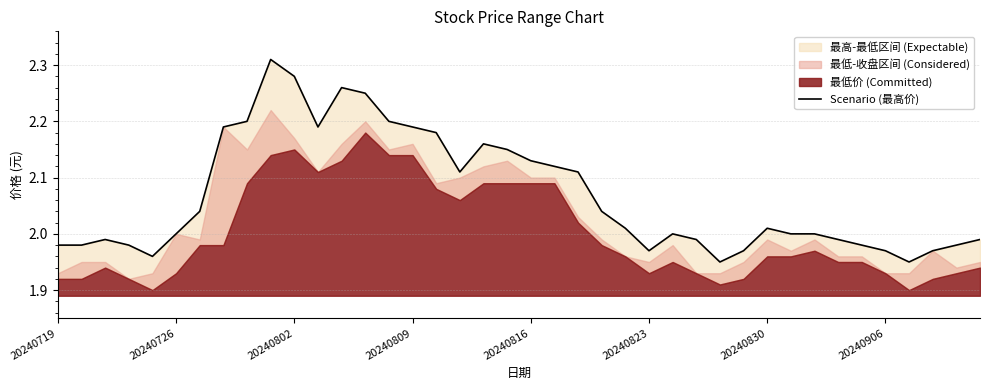

Reading left to right, transcribe all the data shown in this chart.

2.0	2.0	2.0	2.0	2.0	2.0	2.0	2.2	2.2	2.3	2.3	2.2	2.3	2.2	2.2	2.2	2.2	2.1	2.2	2.1	2.1	2.1	2.1	2.0	2.0	2.0	2.0	2.0	1.9	2.0	2.0	2.0	2.0	2.0	2.0	2.0	1.9	2.0	2.0	2.0